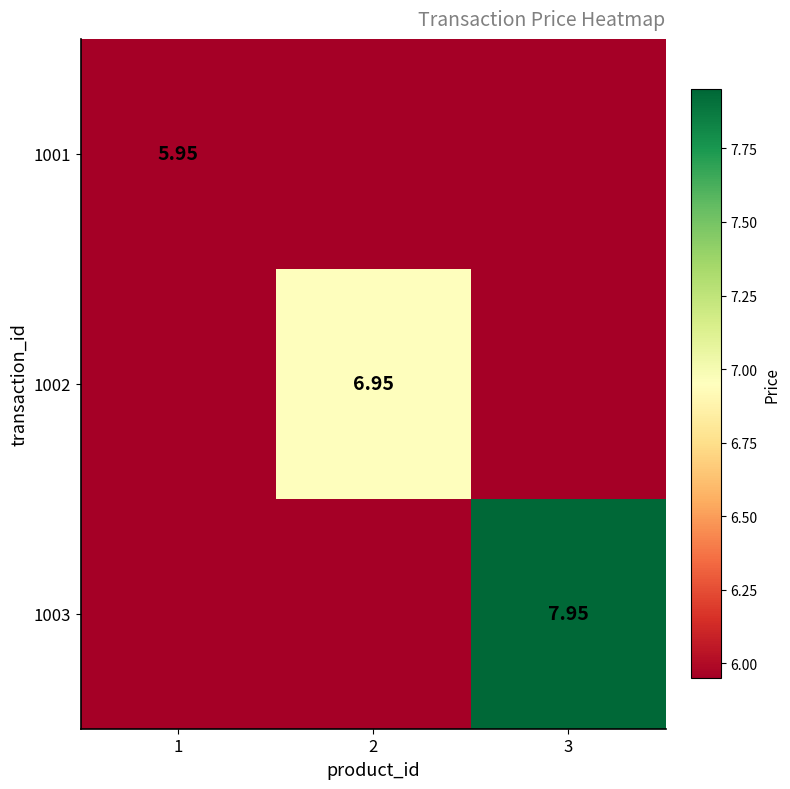

Is the value of 1001 at 1 greater than the value of 1003 at 3?

No